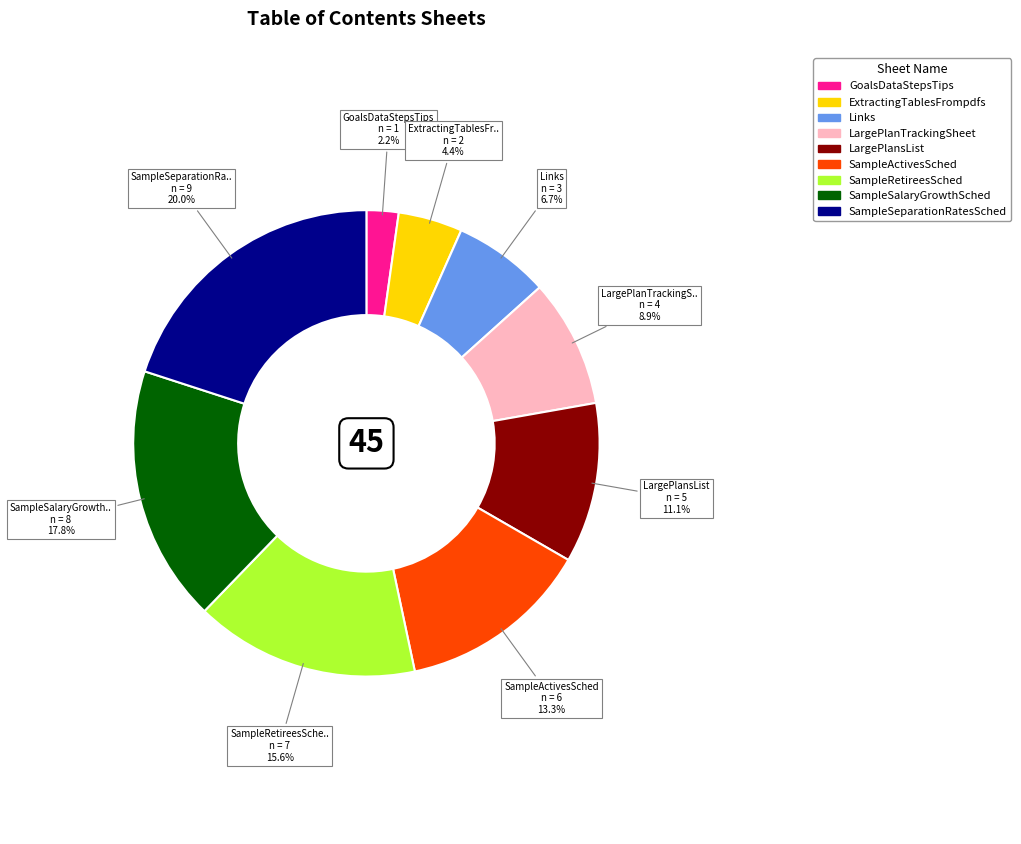

How many slices are in this pie chart?

9